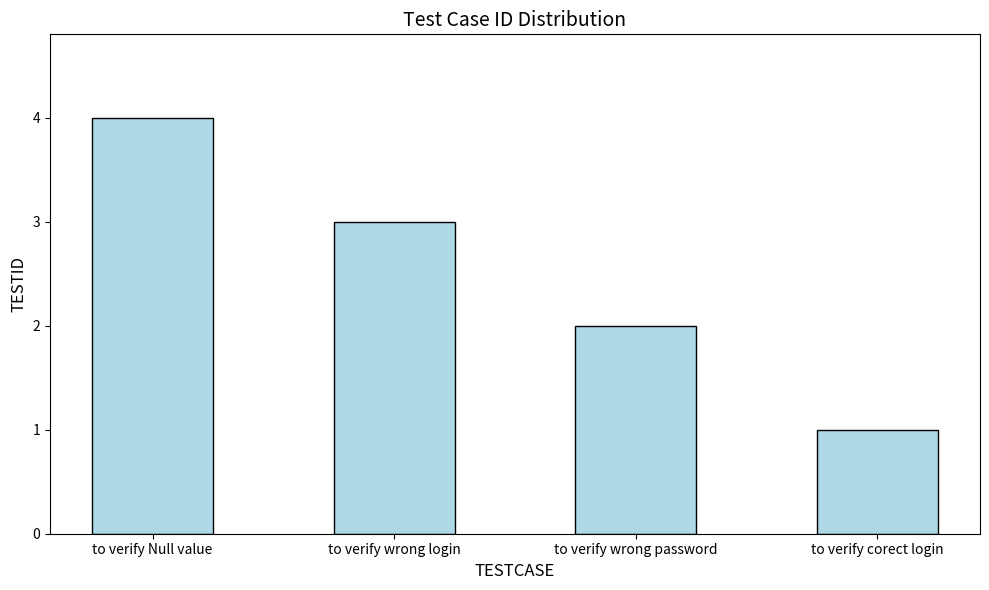

Which label corresponds to the largest value in the chart?

to verify Null value